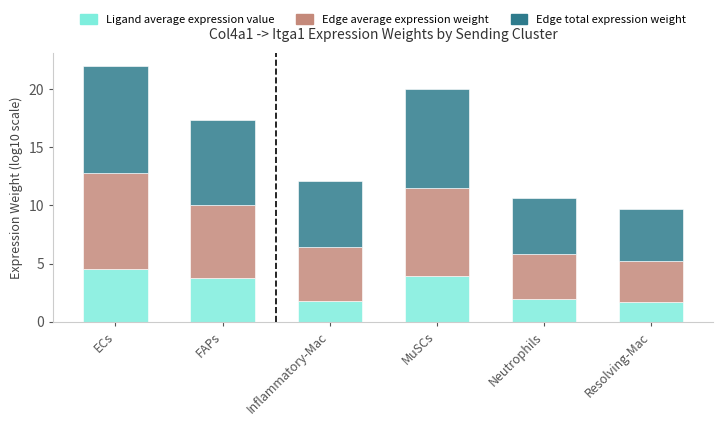

What is the total value across all series at Resolving-Mac?

9.7